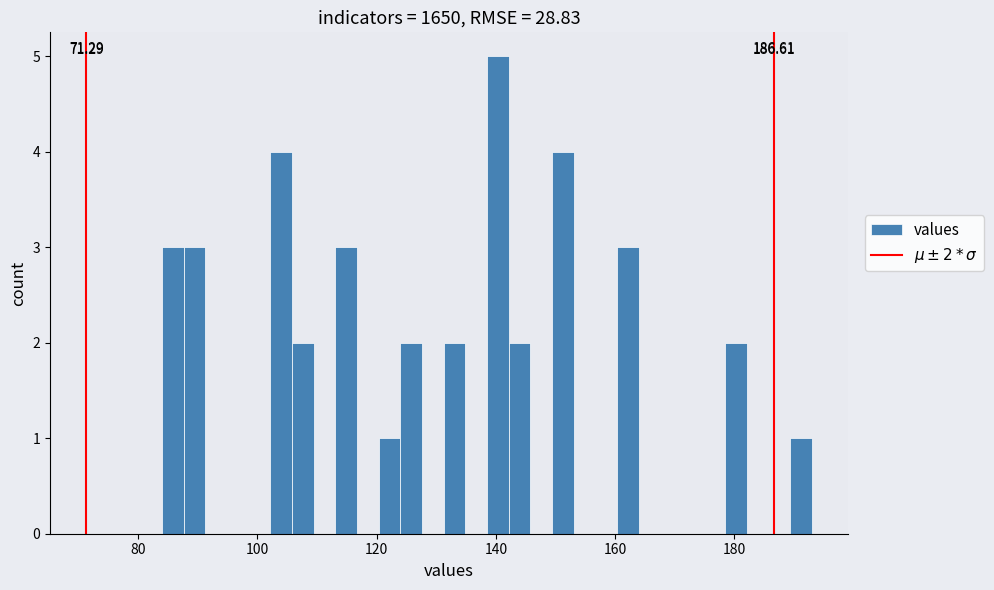

Around what value on the x-axis is the tallest bar? Give the approximate position of its centre, as read against the axis.

140